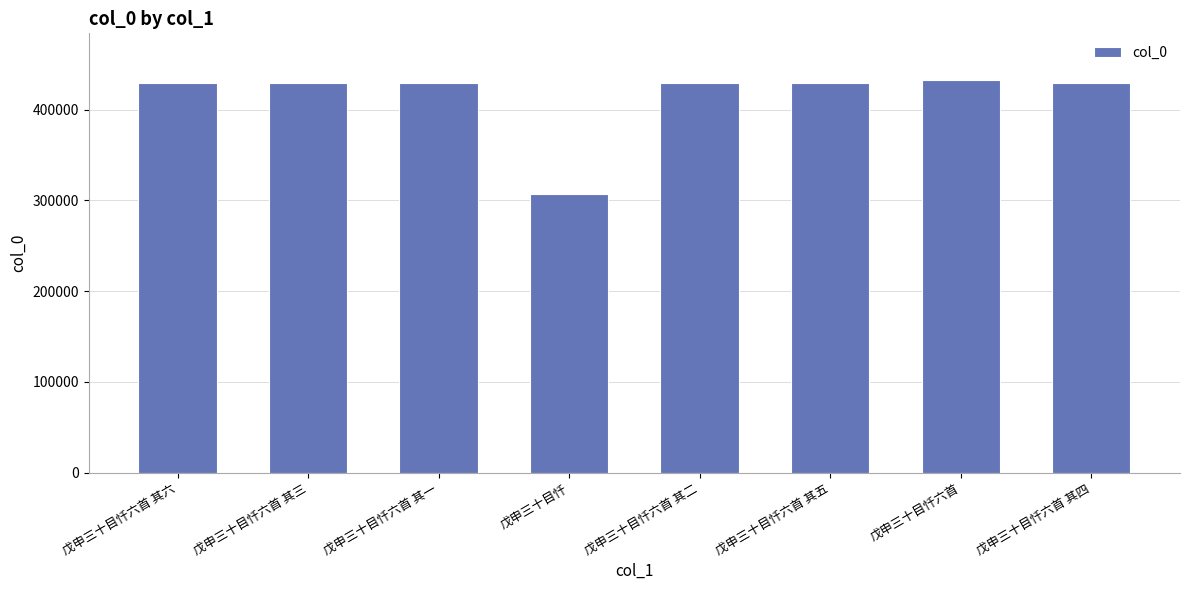

Which label corresponds to the smallest value in the chart?

戊申三十目忏